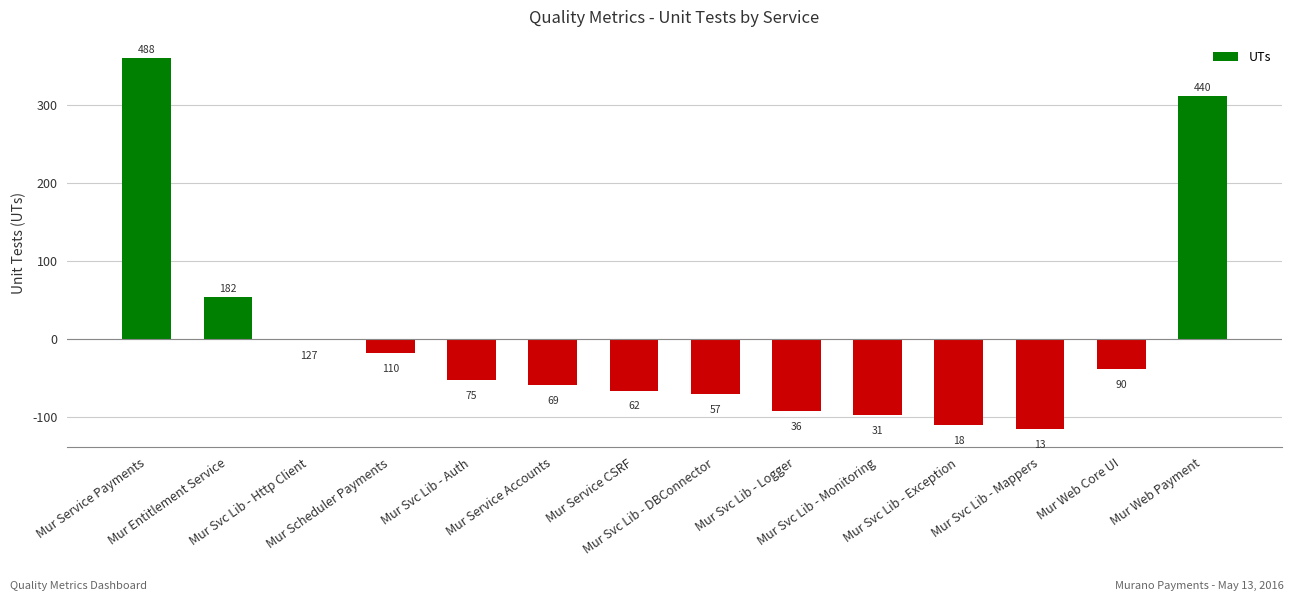

True or false: the data shows 359.6 at Mur Service Payments.

True